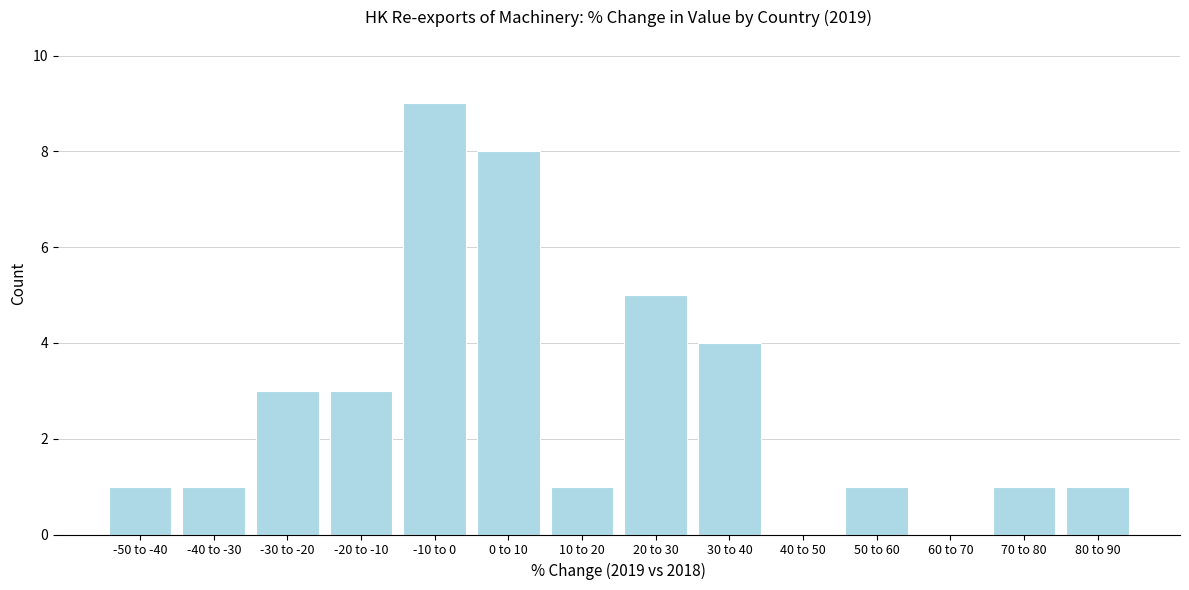

Reading right to left, transcribe all the data shown in this chart.

80 to 90=1	70 to 80=1	60 to 70=0	50 to 60=1	40 to 50=0	30 to 40=4	20 to 30=5	10 to 20=1	0 to 10=8	-10 to 0=9	-20 to -10=3	-30 to -20=3	-40 to -30=1	-50 to -40=1